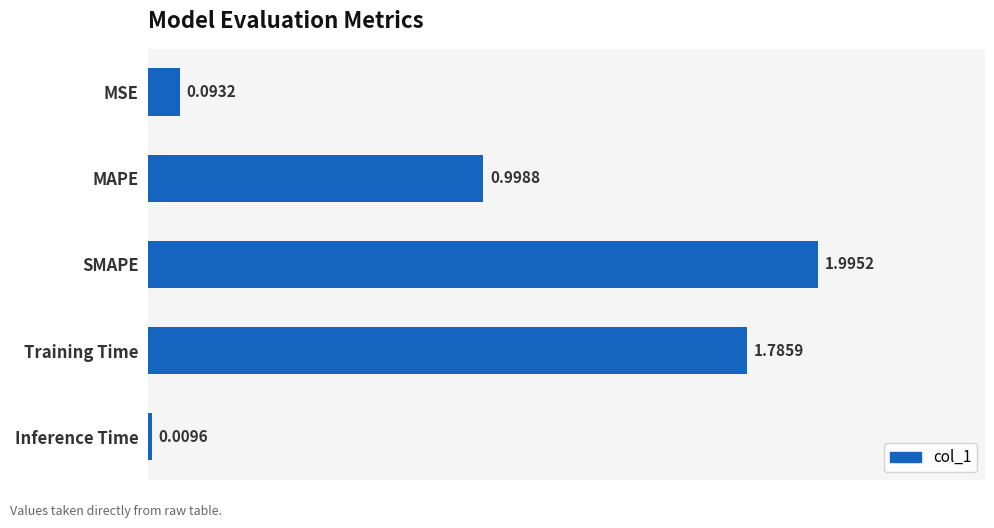

What is the label of the 1st bar from the top?

MSE